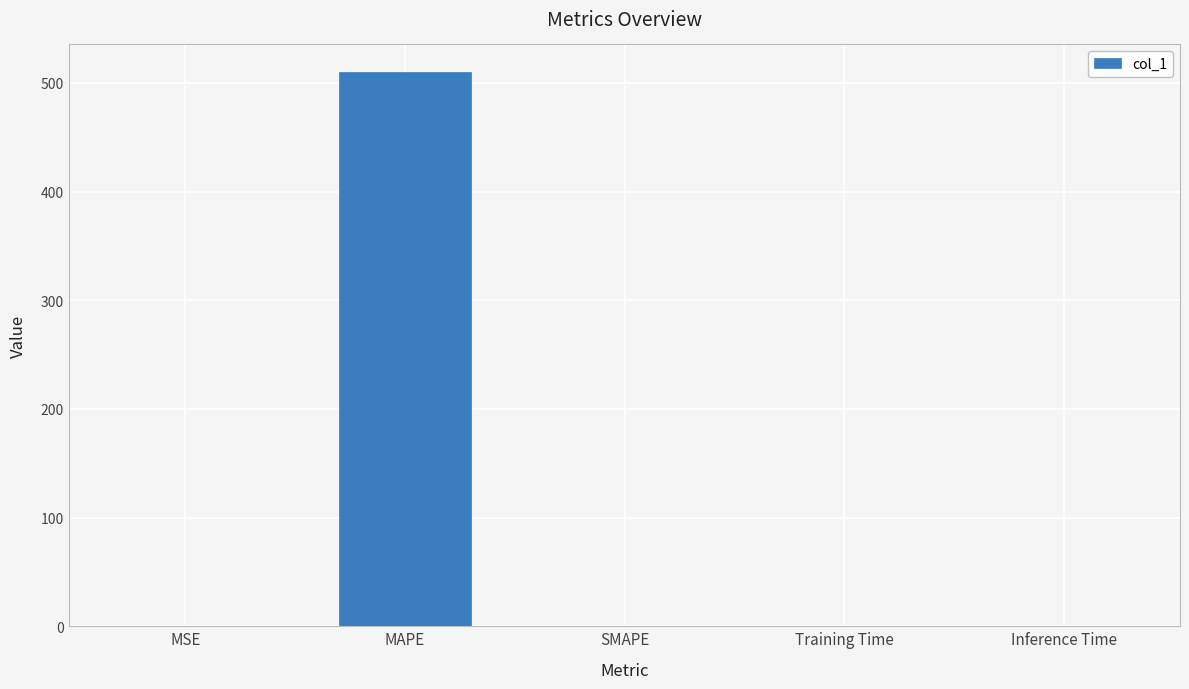

At which category does the chart reach its peak across all series?

MAPE